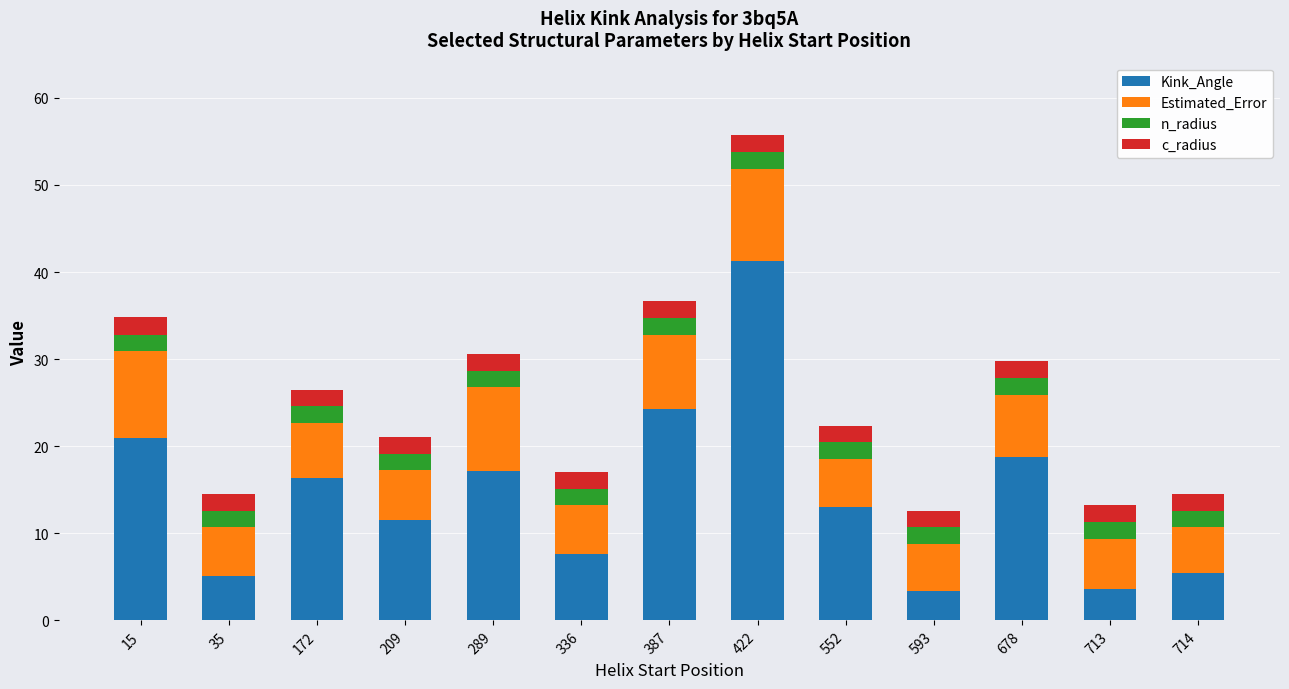

What is the total value across all series at 714?

14.5